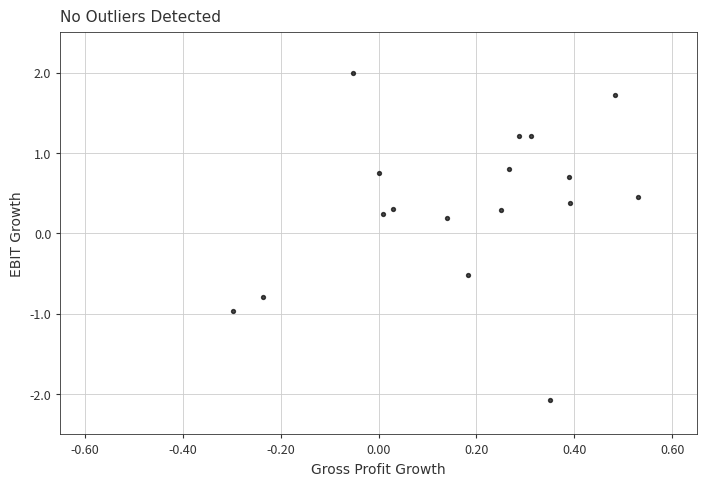

What is the range of Y values (max minus min)?

4.1